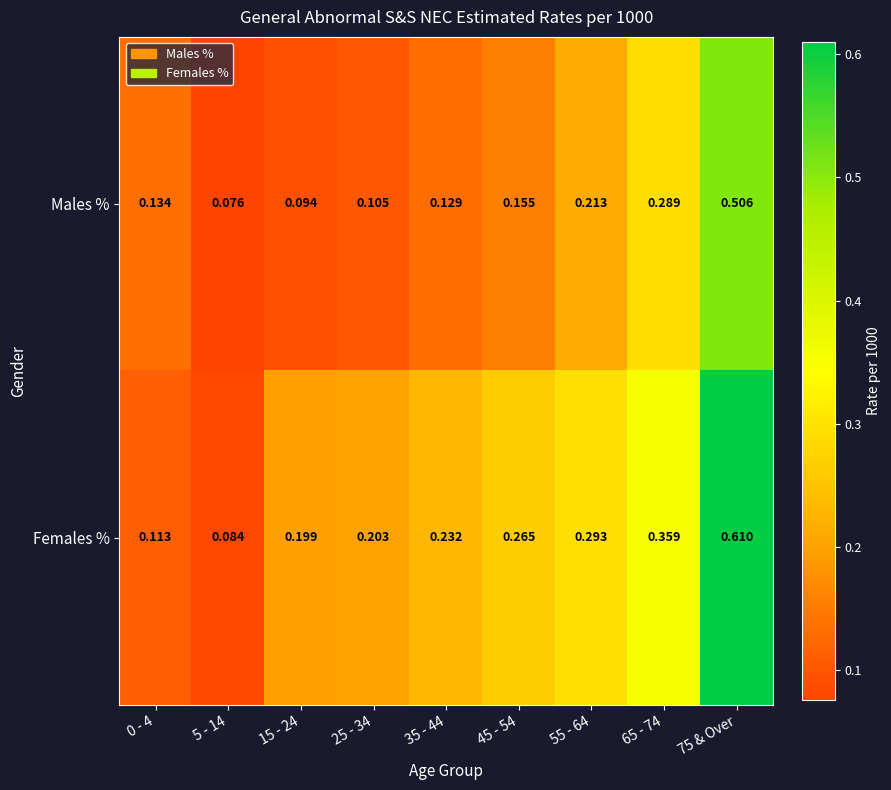

List the series in order of their overall mean, highest first.

Females %, Males %